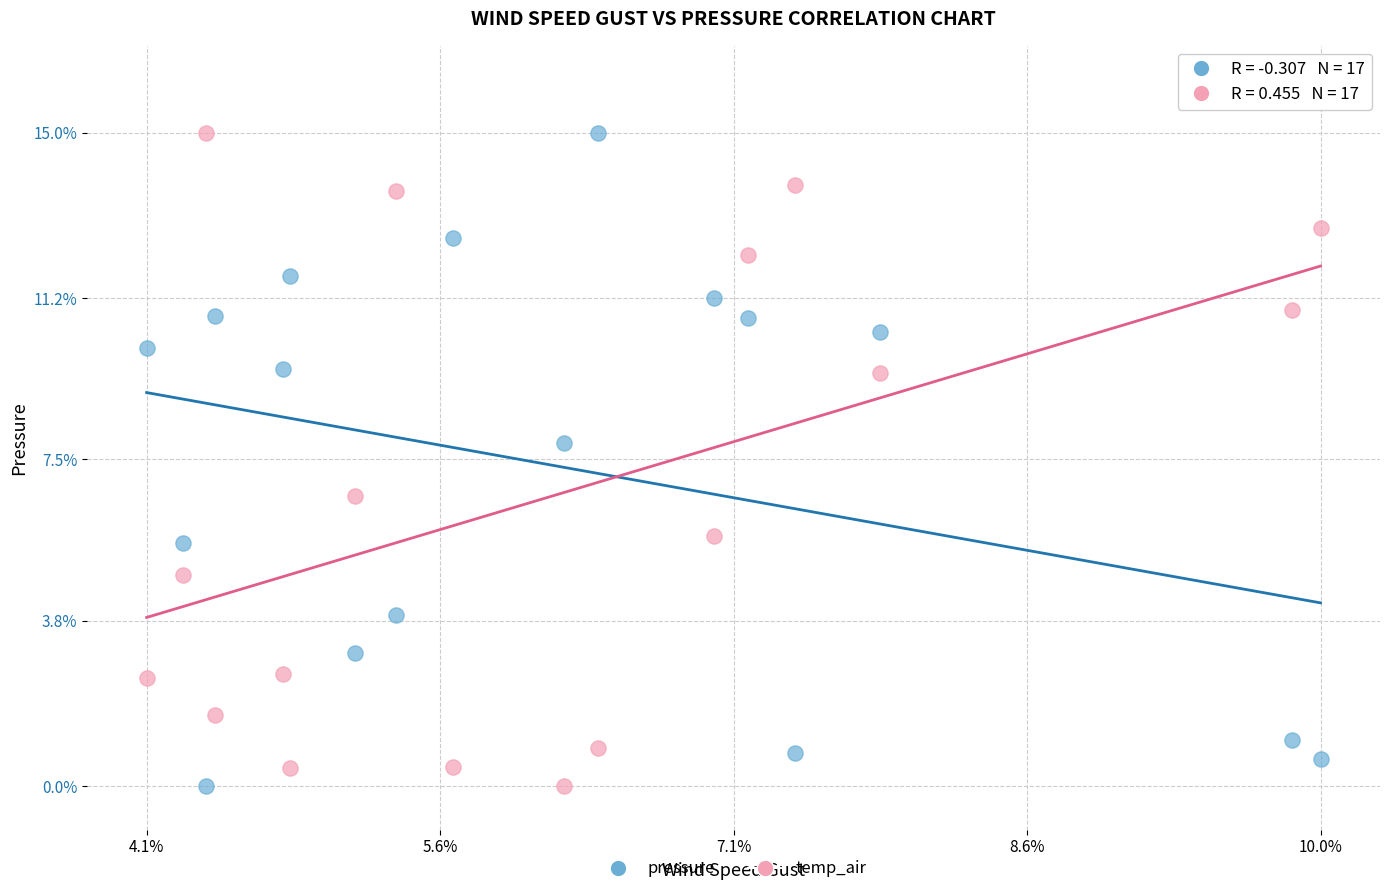

What is the X range (max minus min) for the scatter plot?

5.9